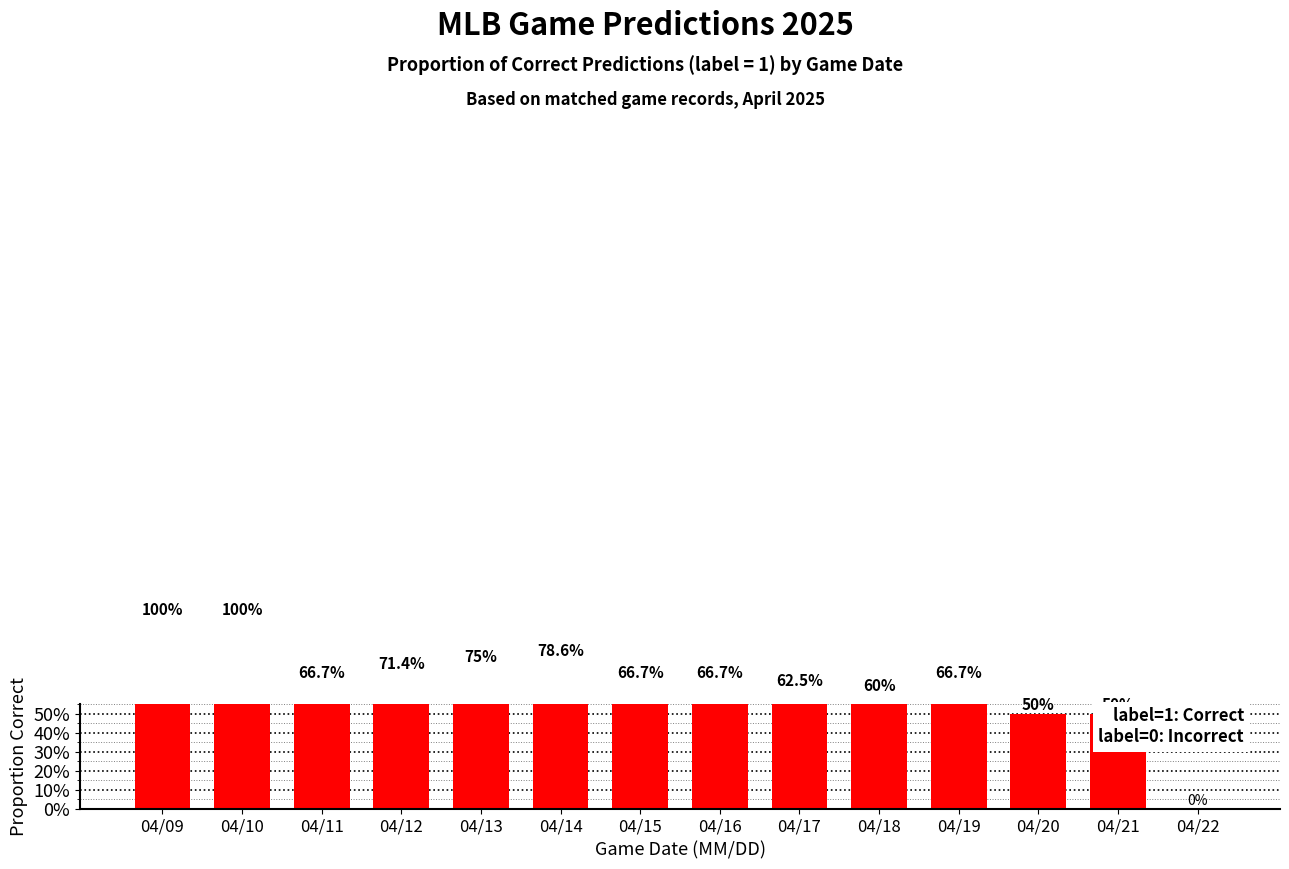

What is the value of the 2nd bar from the left?

1.0